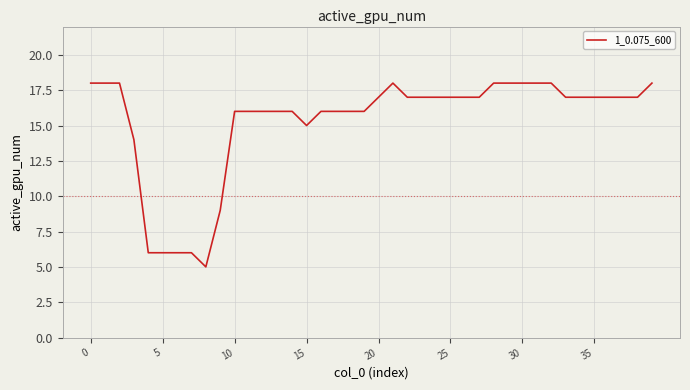

What is the difference between the maximum and minimum values?

13